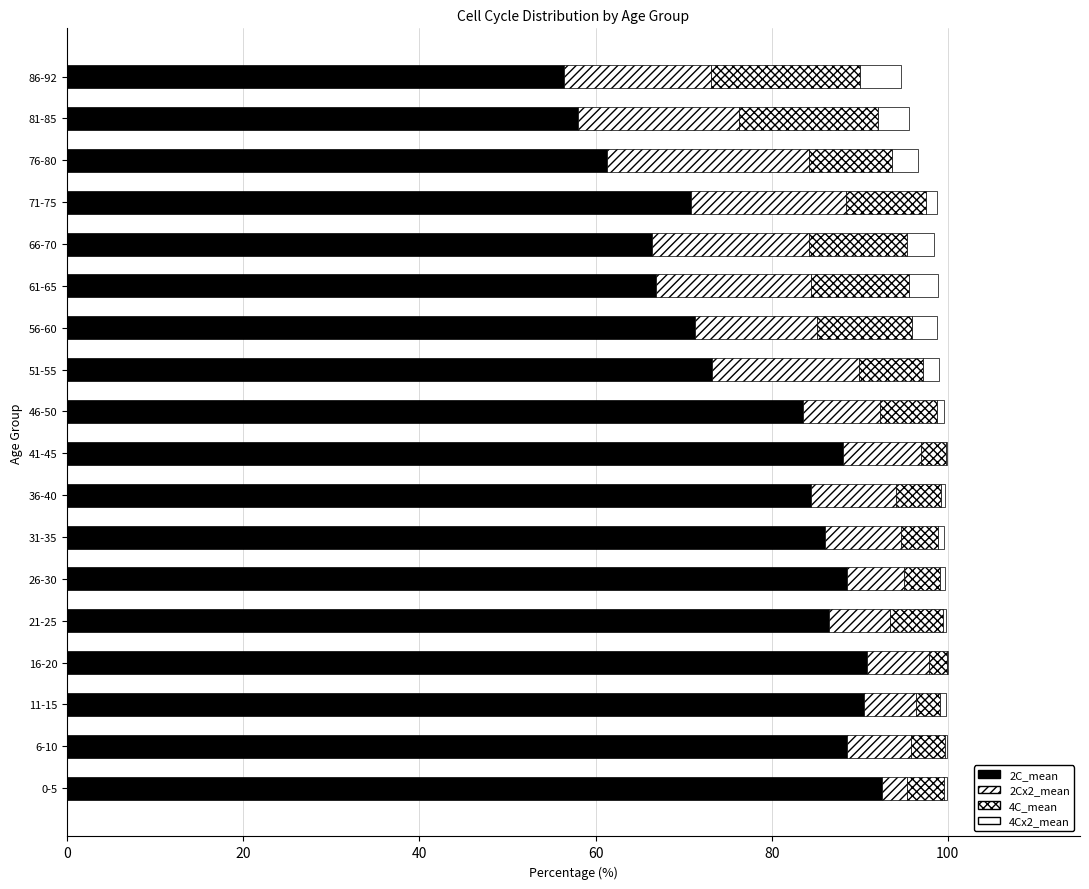

How many distinct data groups are displayed?

4